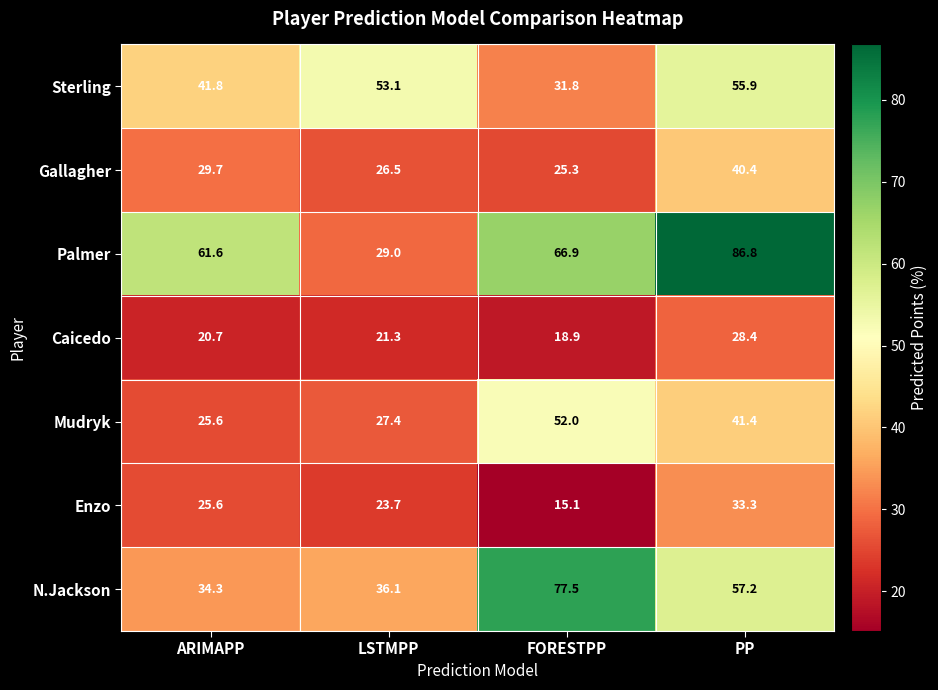

At how many categories does at least one series exceed 81?

1